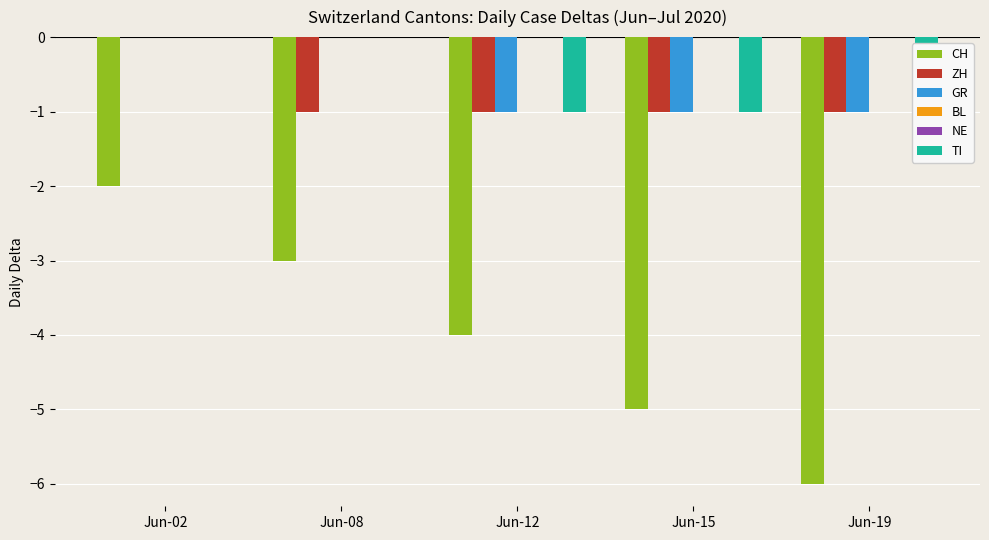

What is the approximate value of CH at Jun-19?

-6